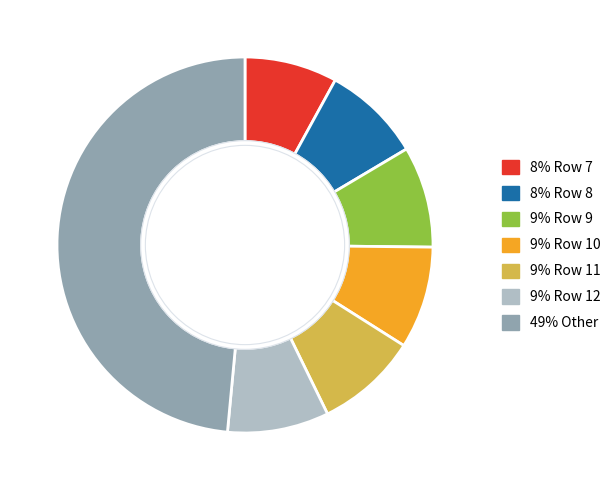

Is there any slice that represents more than half of the pie?

No